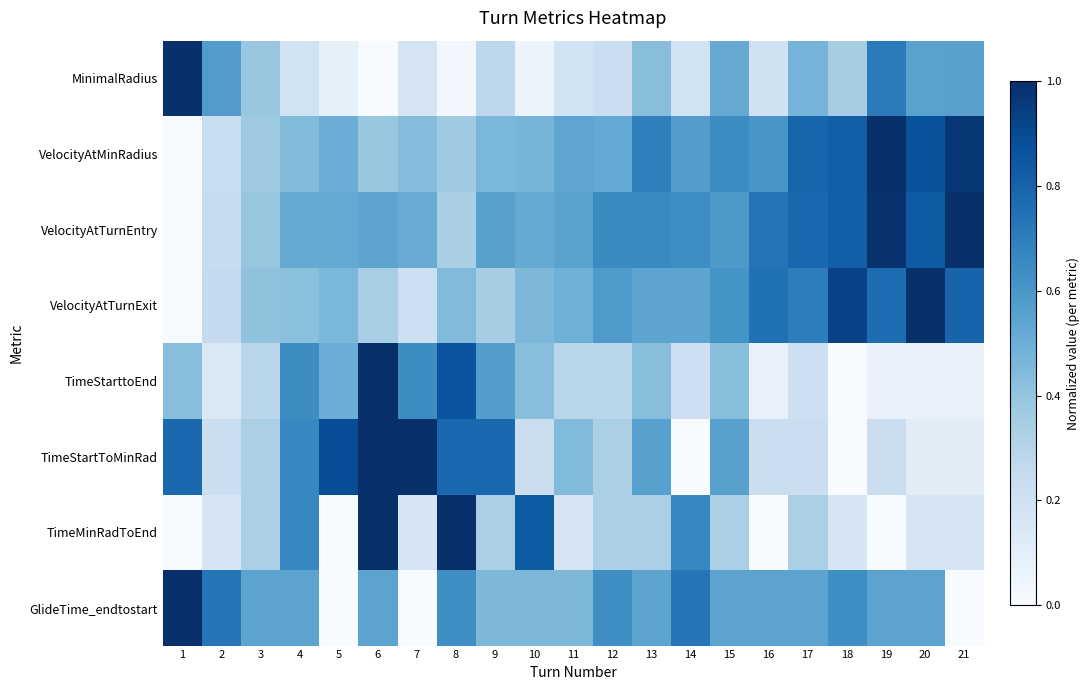

Reading left to right, transcribe all the data shown in this chart.

MinimalRadius: 1=1.0	2=0.6	3=0.4	4=0.2	5=0.1	6=0.0	7=0.2	8=0.0	9=0.3	10=0.1	11=0.2	12=0.2	13=0.4	14=0.2	15=0.5	16=0.2	17=0.5	18=0.4	19=0.7	20=0.6	21=0.6
VelocityAtMinRadius: 1=0.0	2=0.2	3=0.4	4=0.4	5=0.5	6=0.4	7=0.4	8=0.4	9=0.5	10=0.5	11=0.5	12=0.5	13=0.7	14=0.6	15=0.6	16=0.6	17=0.8	18=0.8	19=1.0	20=0.9	21=1.0
VelocityAtTurnEntry: 1=0.0	2=0.2	3=0.4	4=0.5	5=0.5	6=0.5	7=0.5	8=0.3	9=0.6	10=0.5	11=0.5	12=0.7	13=0.7	14=0.6	15=0.6	16=0.7	17=0.8	18=0.8	19=1.0	20=0.8	21=1.0
VelocityAtTurnExit: 1=0.0	2=0.3	3=0.4	4=0.4	5=0.5	6=0.3	7=0.2	8=0.4	9=0.4	10=0.5	11=0.5	12=0.6	13=0.5	14=0.5	15=0.6	16=0.7	17=0.7	18=0.9	19=0.8	20=1.0	21=0.8
TimeStarttoEnd: 1=0.4	2=0.1	3=0.3	4=0.6	5=0.5	6=1.0	7=0.6	8=0.9	9=0.6	10=0.4	11=0.3	12=0.3	13=0.4	14=0.2	15=0.4	16=0.1	17=0.2	18=0.0	19=0.1	20=0.1	21=0.1
TimeStartToMinRad: 1=0.8	2=0.2	3=0.3	4=0.7	5=0.9	6=1.0	7=1.0	8=0.8	9=0.8	10=0.2	11=0.4	12=0.3	13=0.6	14=0.0	15=0.6	16=0.2	17=0.2	18=0.0	19=0.2	20=0.1	21=0.1
TimeMinRadToEnd: 1=0.0	2=0.2	3=0.3	4=0.7	5=0.0	6=1.0	7=0.2	8=1.0	9=0.3	10=0.8	11=0.2	12=0.3	13=0.3	14=0.7	15=0.3	16=0.0	17=0.3	18=0.2	19=0.0	20=0.2	21=0.2
GlideTime_endtostart: 1=1.0	2=0.7	3=0.5	4=0.5	5=0.0	6=0.5	7=0.0	8=0.6	9=0.5	10=0.5	11=0.5	12=0.6	13=0.5	14=0.7	15=0.5	16=0.5	17=0.5	18=0.6	19=0.5	20=0.5	21=0.0